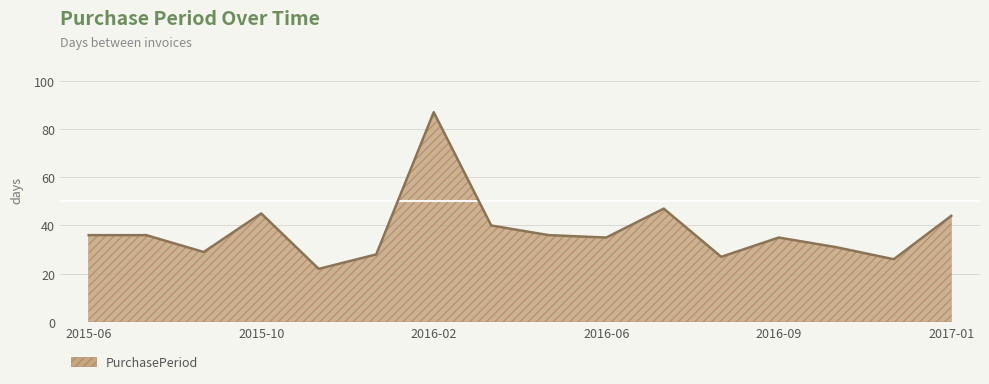

What is the minimum value shown in the chart?

22